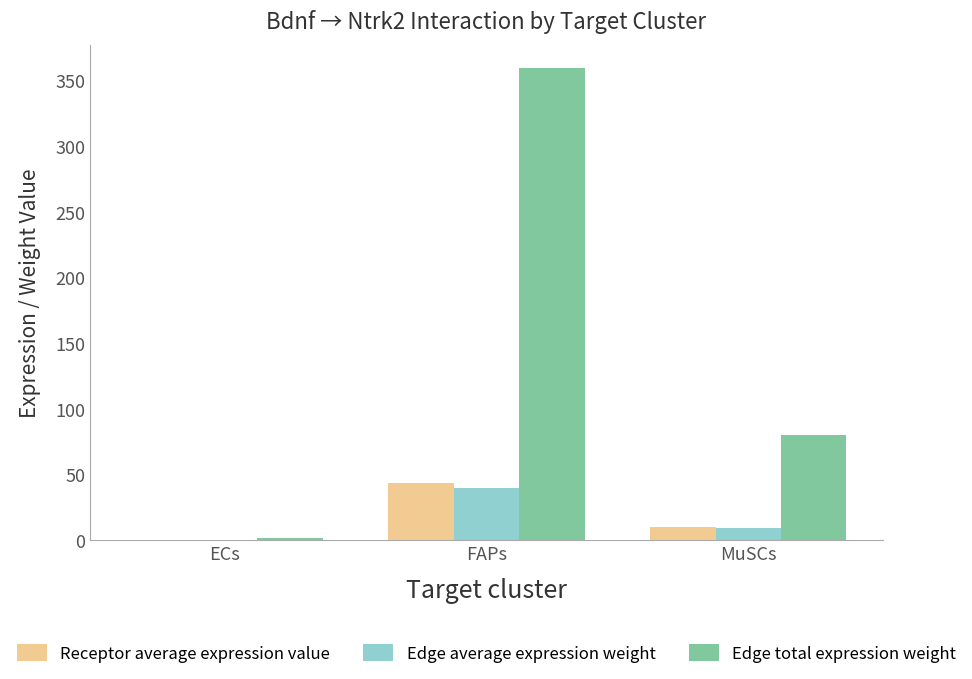

What is the highest value of the Edge average expression weight series?

39.9